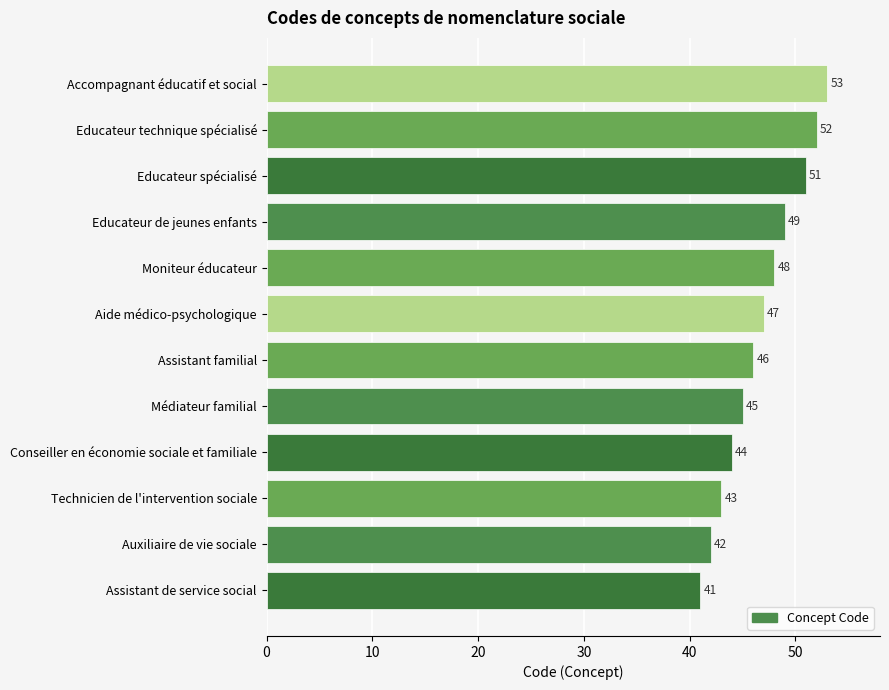

How many bars are there in total?

12